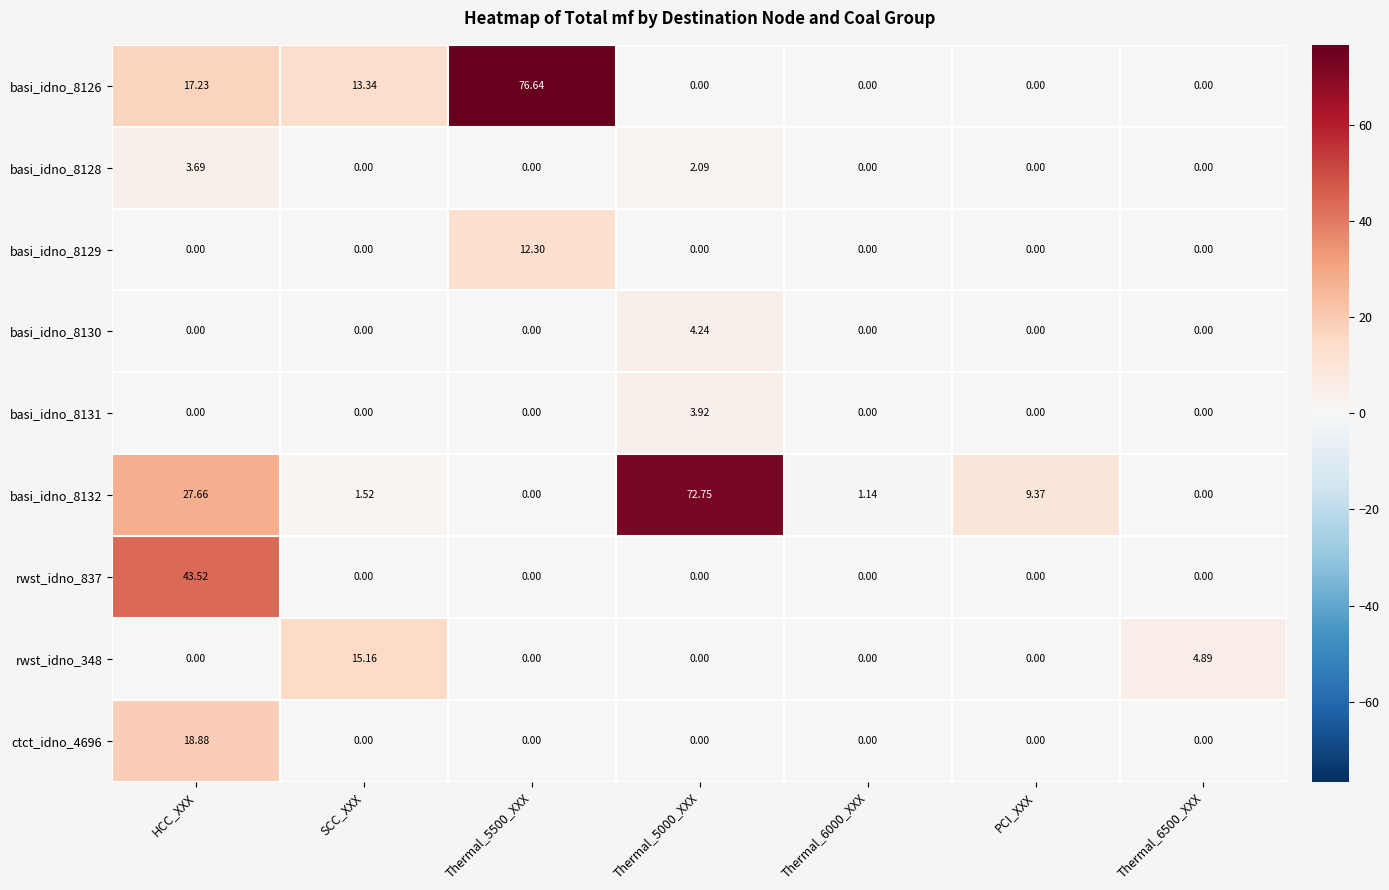

Is the value of basi_idno_8131 at Thermal_5000_XXX greater than the value of rwst_idno_348 at SCC_XXX?

No